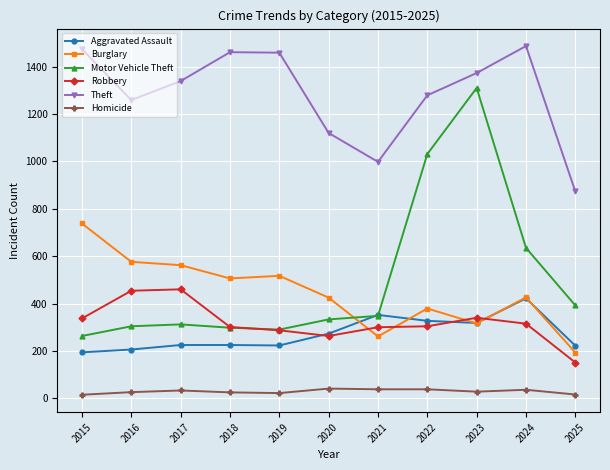

What is the difference between the highest and lowest values at 2017?

1306